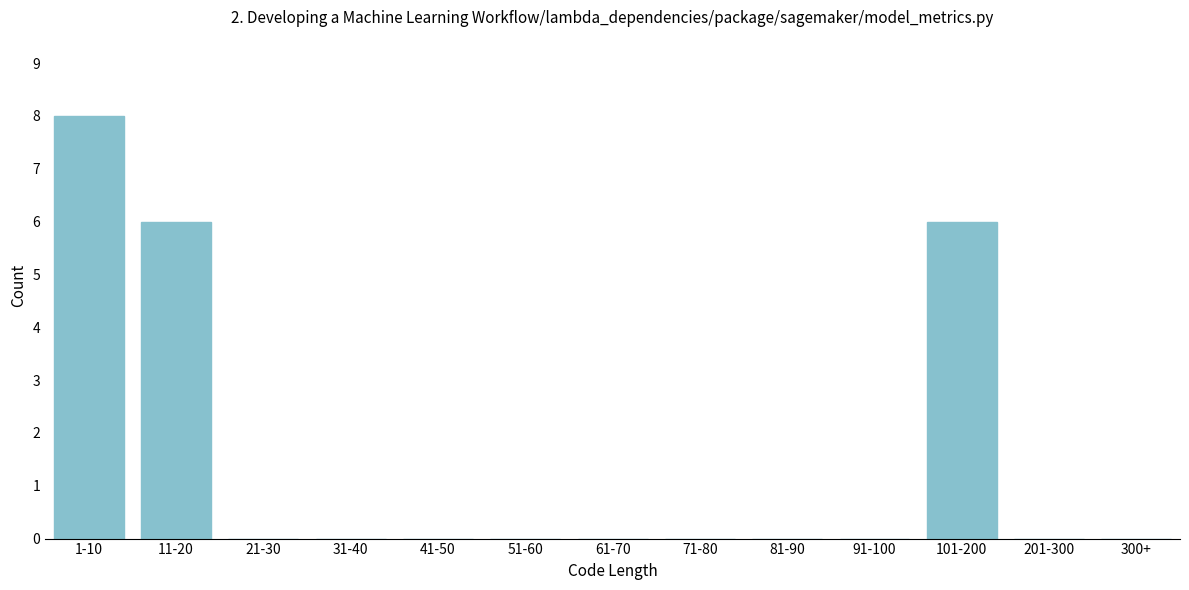

Reading left to right, what are all the values shown in this chart?

1-10=8	11-20=6	21-30=0	31-40=0	41-50=0	51-60=0	61-70=0	71-80=0	81-90=0	91-100=0	101-200=6	201-300=0	300+=0